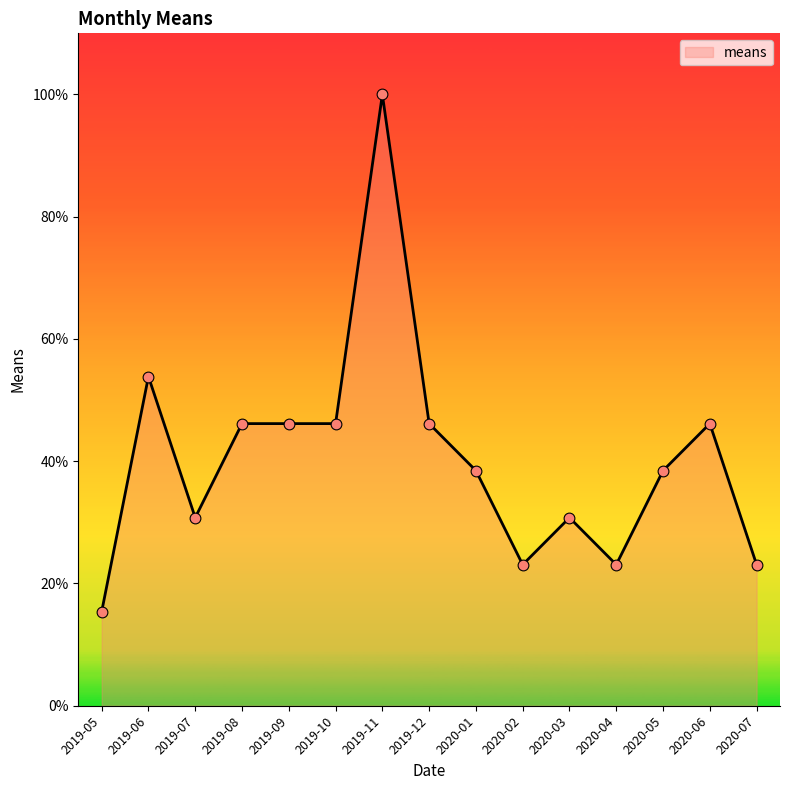

Which has a higher value, 2019-12 or 2020-04?

2019-12